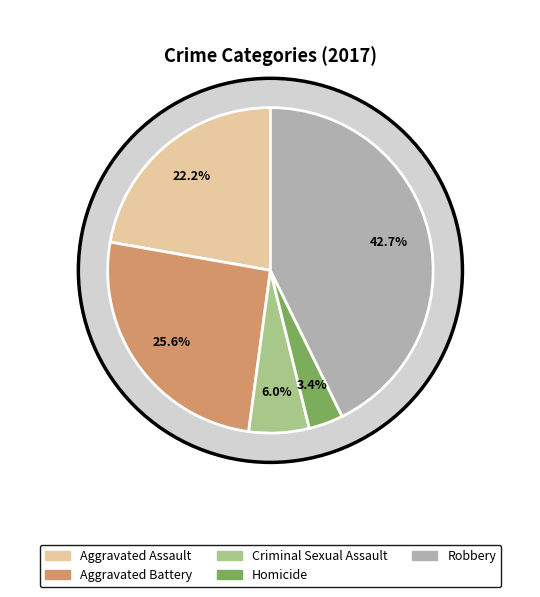

To the nearest percent, what is the average slice percentage?

20%